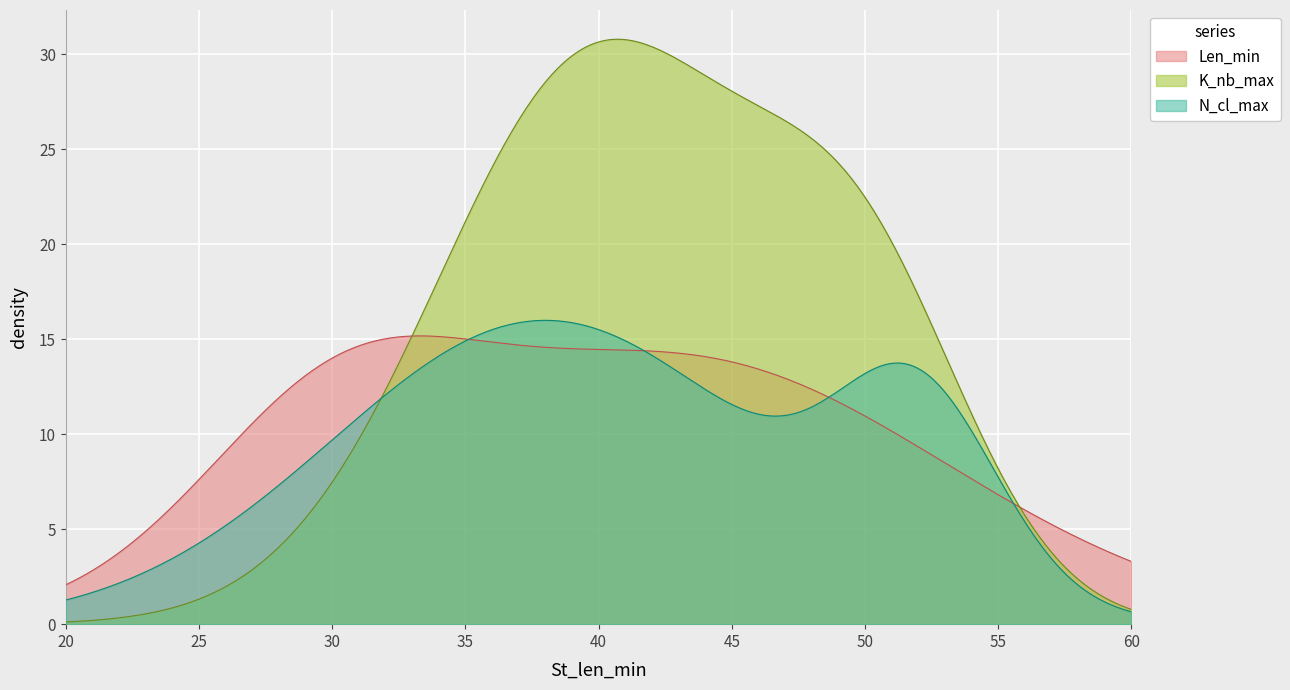

List the series in order of their overall mean, lowest first.

N_cl_max, Len_min, K_nb_max